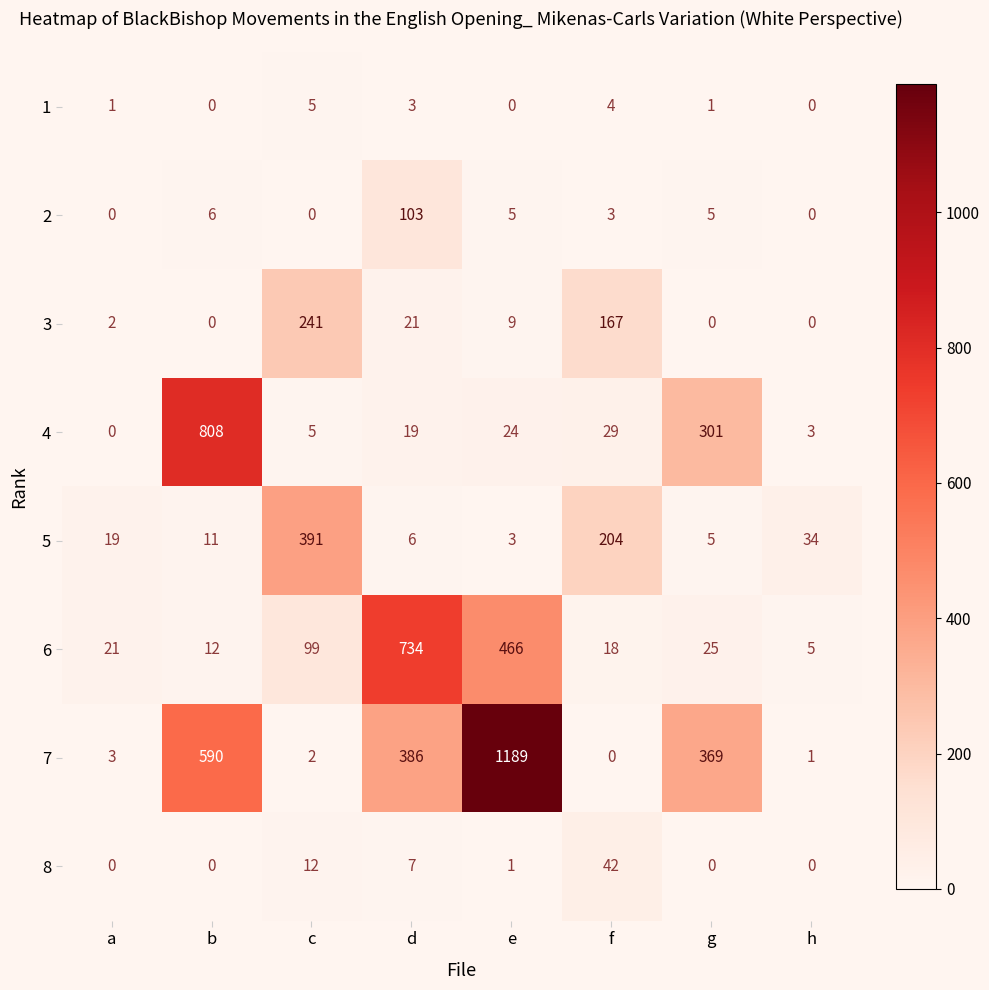

Which series changed the most between d and g?

6